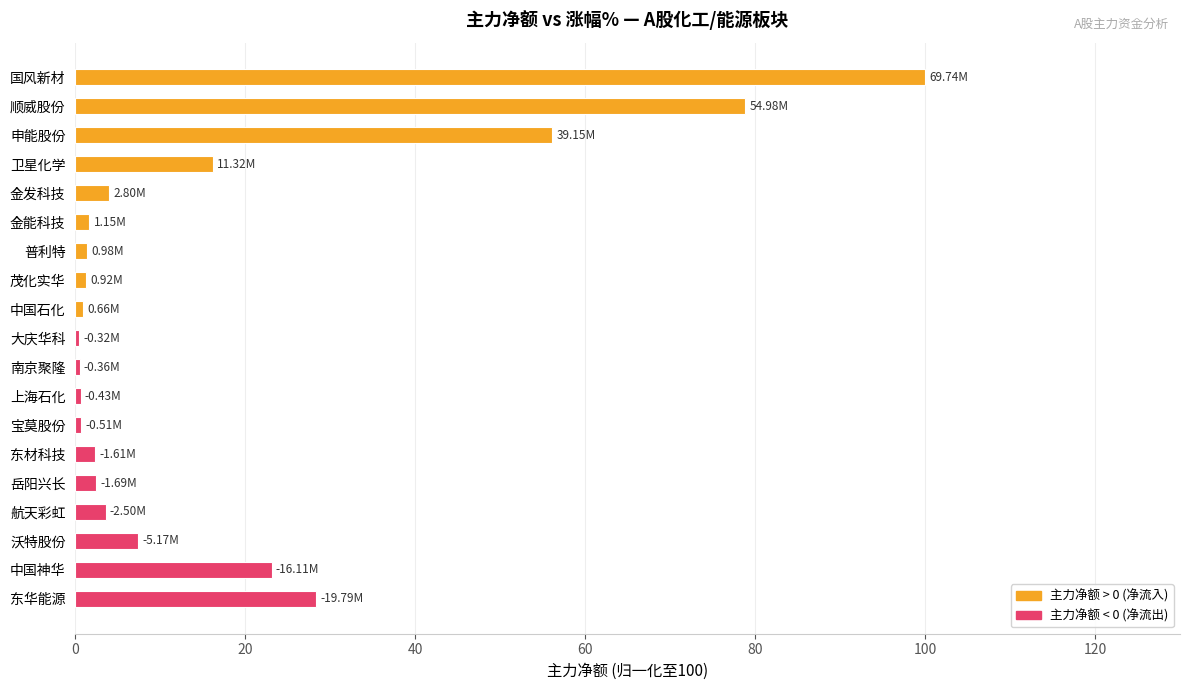

What is the ratio of the value at 申能股份 to the value at 航天彩虹?

15.7